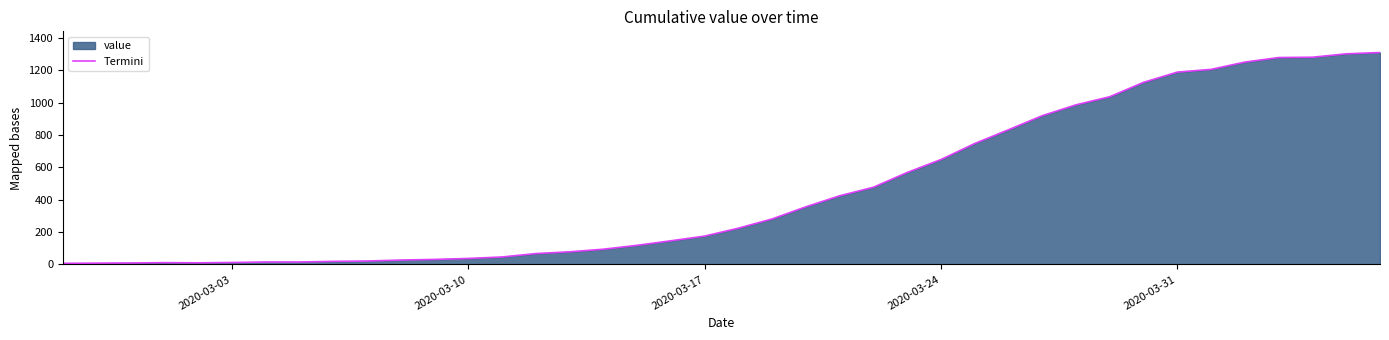

What is the value of the 33rd point from the left?

1125